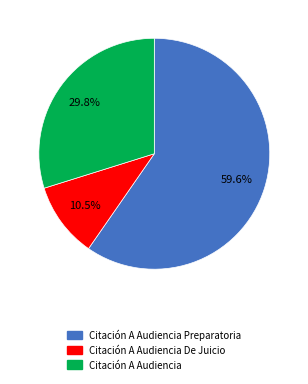

To the nearest percent, what is the average slice percentage?

33%